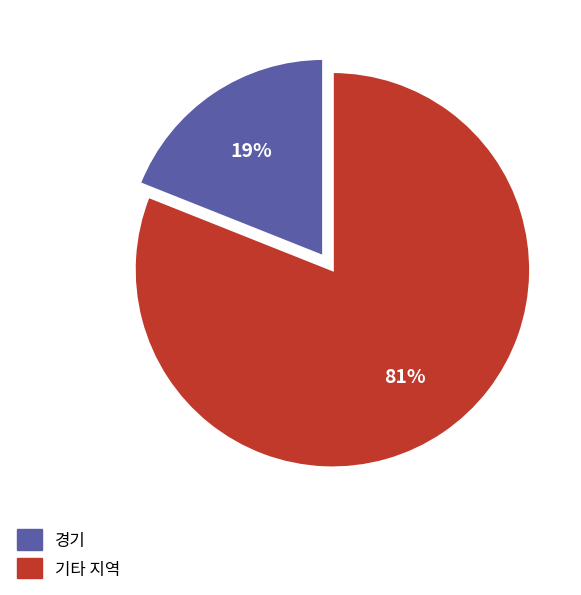

Is there a majority slice in this chart?

Yes